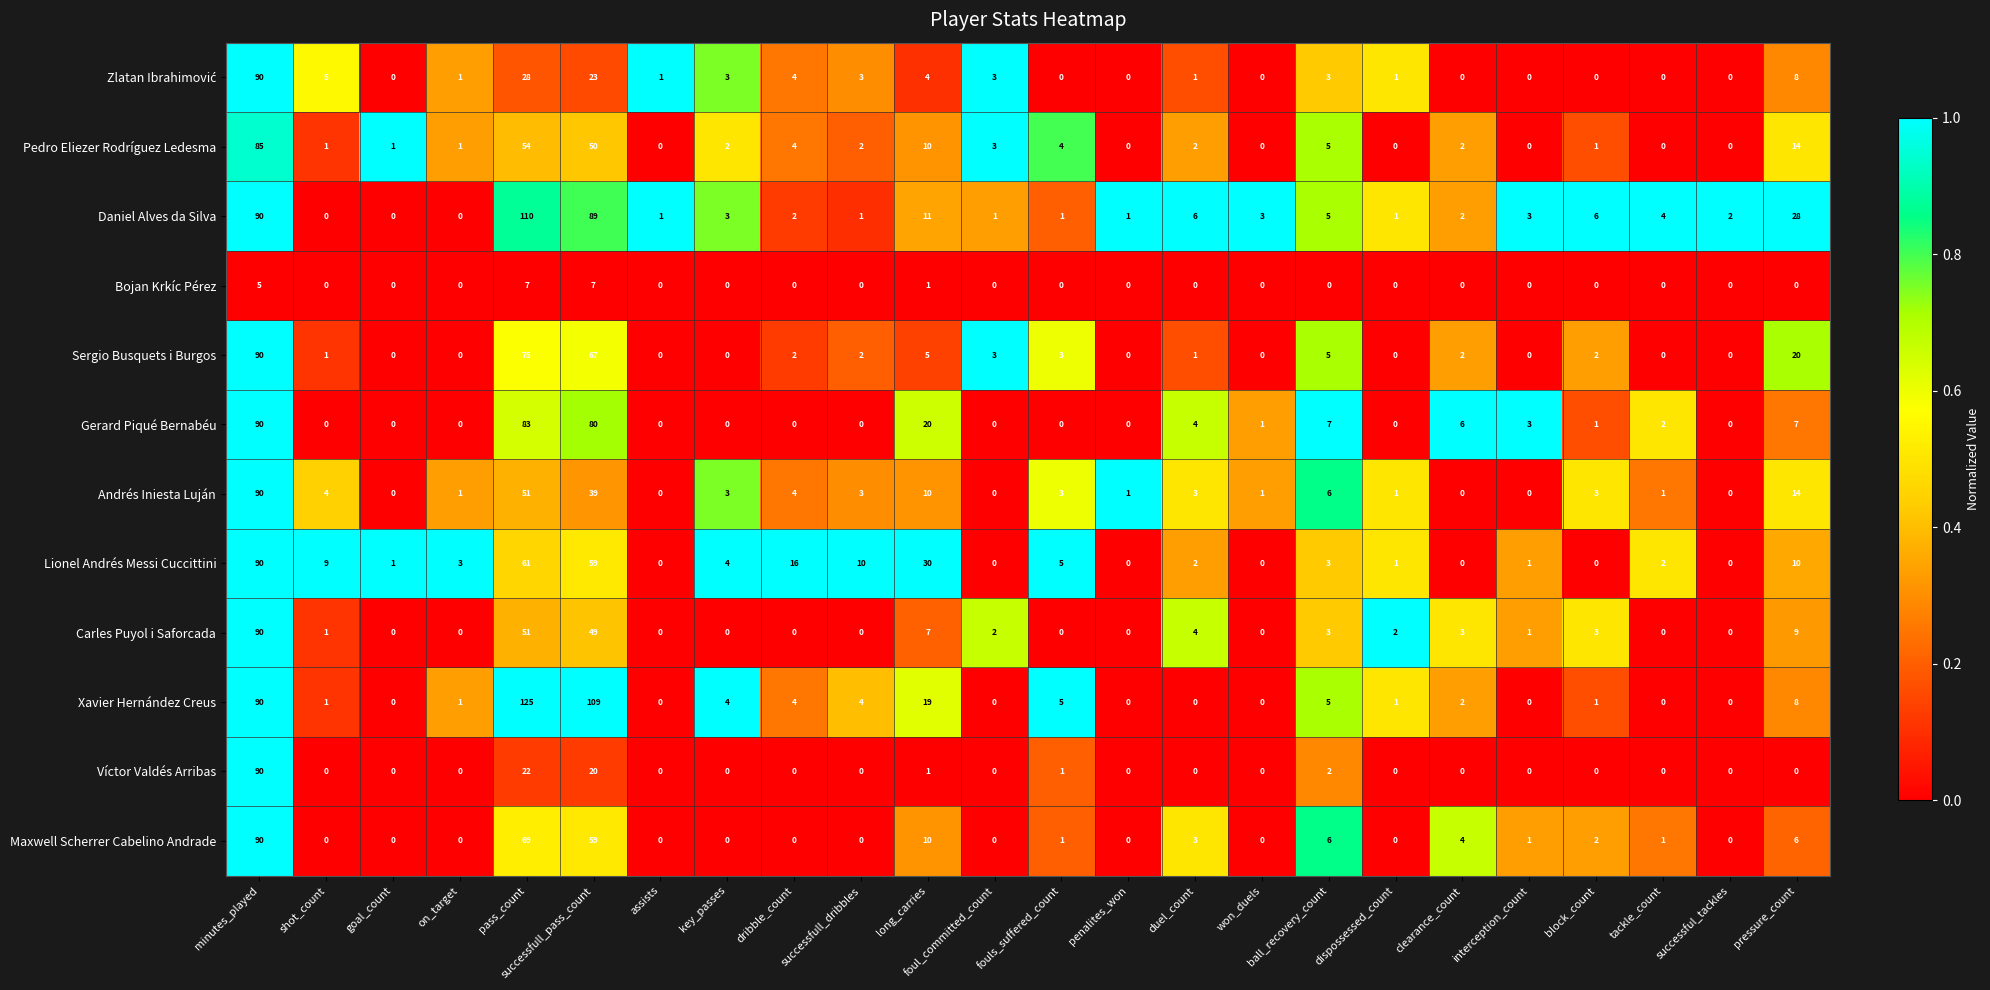

What is the sum of the Lionel Andrés Messi Cuccittini values at pass_count and on_target?

64